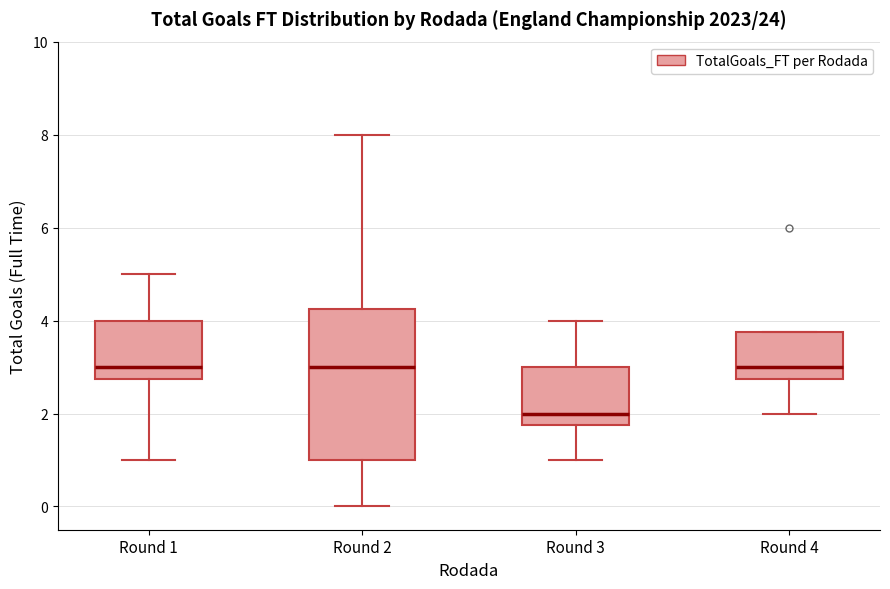

Which box is the tallest, from its lower edge to its upper edge?

Round 2